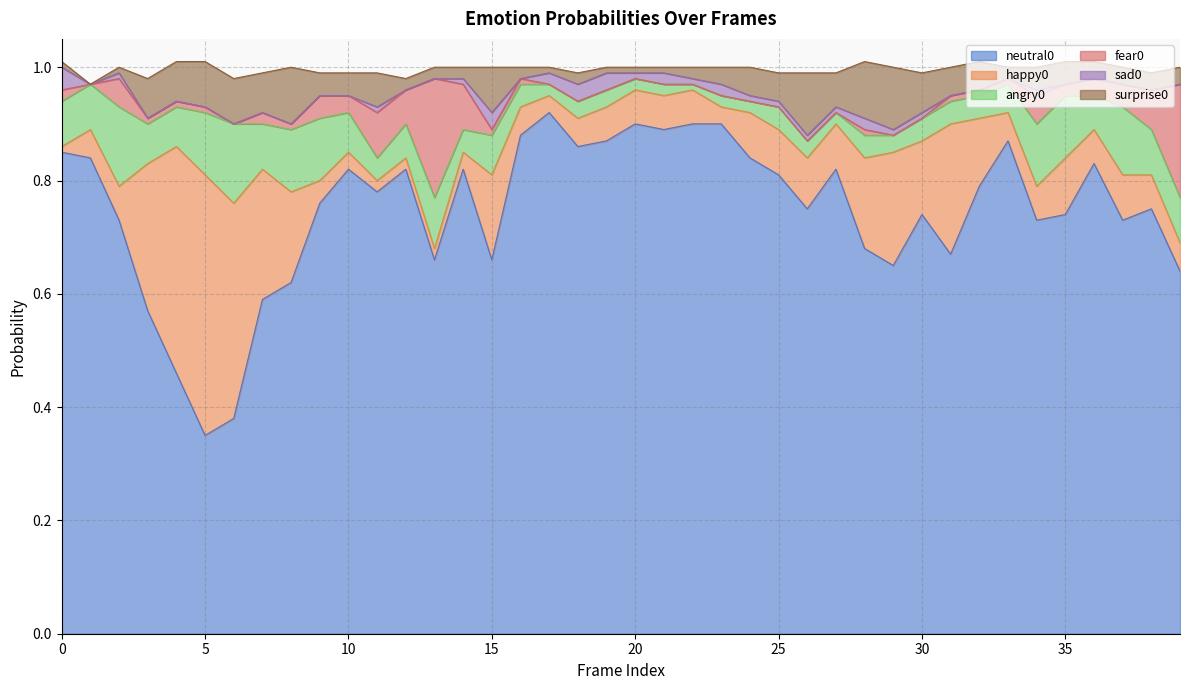

Reading left to right, what are all the values shown in this chart?

neutral0: 0.8	0.8	0.7	0.6	0.5	0.3	0.4	0.6	0.6	0.8	0.8	0.8	0.8	0.7	0.8	0.7	0.9	0.9	0.9	0.9	0.9	0.9	0.9	0.9	0.8	0.8	0.8	0.8	0.7	0.7	0.7	0.7	0.8	0.9	0.7	0.7	0.8	0.7	0.8	0.6
happy0: 0.0	0.1	0.1	0.3	0.4	0.5	0.4	0.2	0.2	0.0	0.0	0.0	0.0	0.0	0.0	0.1	0.1	0.0	0.1	0.1	0.1	0.1	0.1	0.0	0.1	0.1	0.1	0.1	0.2	0.2	0.1	0.2	0.1	0.1	0.1	0.1	0.1	0.1	0.1	0.1
angry0: 0.1	0.1	0.1	0.1	0.1	0.1	0.1	0.1	0.1	0.1	0.1	0.0	0.1	0.1	0.0	0.1	0.0	0.0	0.0	0.0	0.0	0.0	0.0	0.0	0.0	0.0	0.0	0.0	0.0	0.0	0.0	0.0	0.0	0.1	0.1	0.1	0.1	0.1	0.1	0.1
fear0: 0.0	0.0	0.1	0.0	0.0	0.0	0.0	0.0	0.0	0.0	0.0	0.1	0.1	0.2	0.1	0.0	0.0	0.0	0.0	0.0	0.0	0.0	0.0	0.0	0.0	0.0	0.0	0.0	0.0	0.0	0.0	0.0	0.0	0.0	0.1	0.0	0.0	0.0	0.1	0.2
sad0: 0.0	0.0	0.0	0.0	0.0	0.0	0.0	0.0	0.0	0.0	0.0	0.0	0.0	0.0	0.0	0.0	0.0	0.0	0.0	0.0	0.0	0.0	0.0	0.0	0.0	0.0	0.0	0.0	0.0	0.0	0.0	0.0	0.0	0.0	0.0	0.0	0.0	0.0	0.0	0.0
surprise0: 0.0	0.0	0.0	0.1	0.1	0.1	0.1	0.1	0.1	0.0	0.0	0.1	0.0	0.0	0.0	0.1	0.0	0.0	0.0	0.0	0.0	0.0	0.0	0.0	0.1	0.1	0.1	0.1	0.1	0.1	0.1	0.1	0.1	0.0	0.0	0.0	0.0	0.0	0.0	0.0